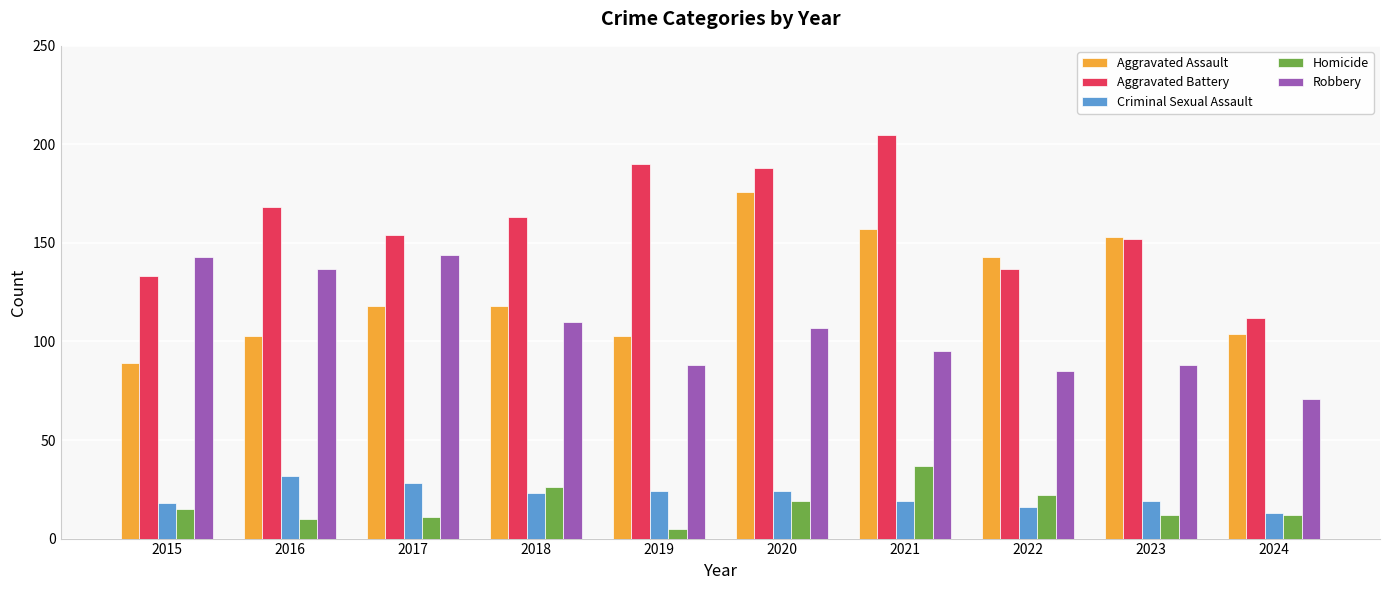

At 2016, list the series in order from smallest to largest.

Homicide, Criminal Sexual Assault, Aggravated Assault, Robbery, Aggravated Battery